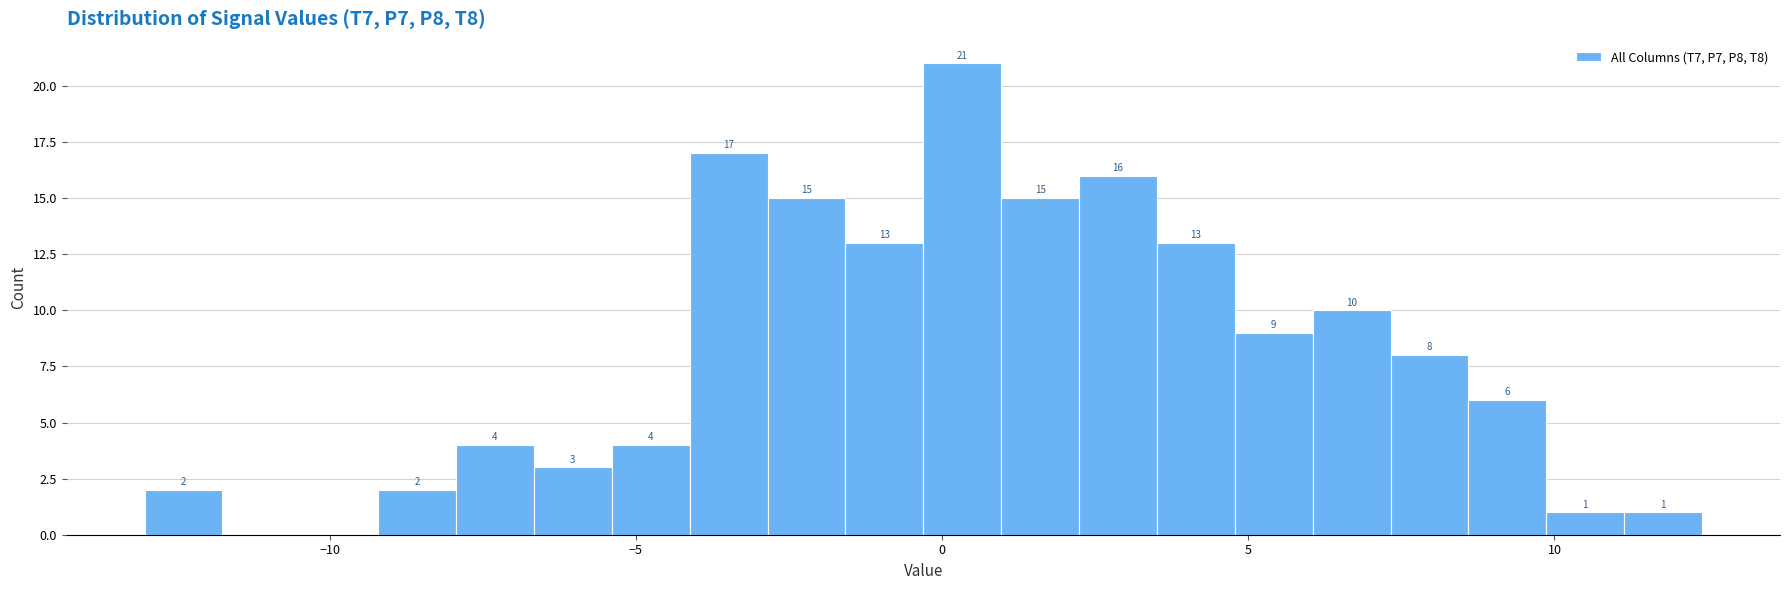

Around what value on the x-axis is the tallest bar? Give the approximate position of its centre, as read against the axis.

0.5